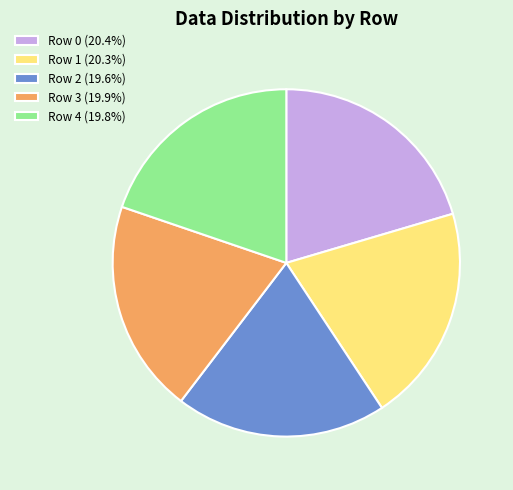

Is there any slice that represents more than half of the pie?

No